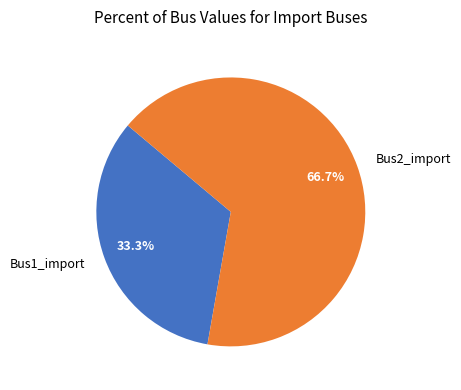

Count the number of slices in the pie.

2